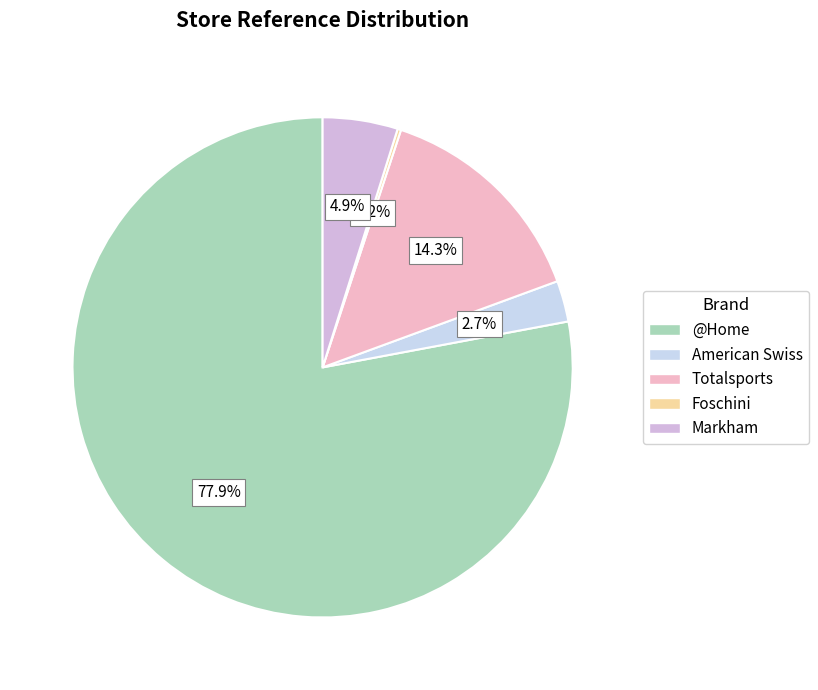

Rank the categories by value from lowest to highest.

FOSCHINI WONDERBOOM, AMERICAN SWISS WONDERBOOM PRETORIA, MARKHAM WONDERBOOM JUNCTION PRETORIA, TOTALSPORTS WONDERBOOM, @Home Wonderboom